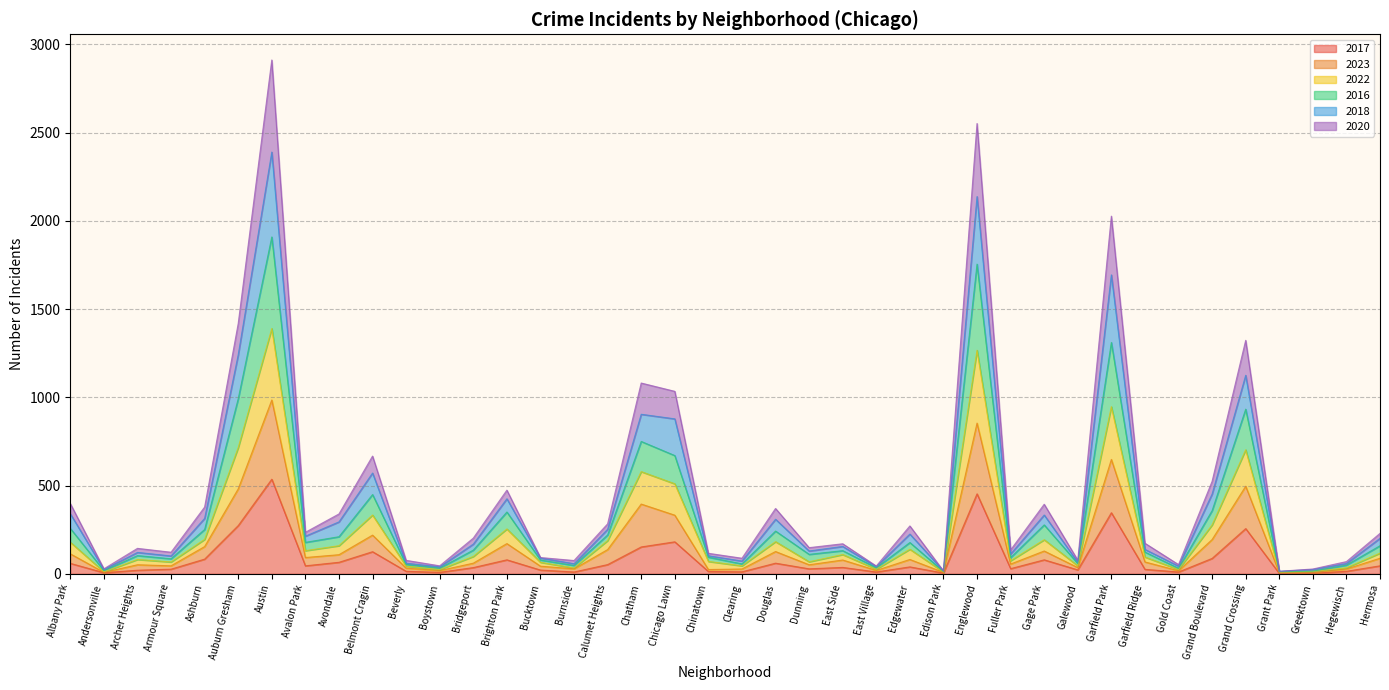

At which label does 2017 reach its peak?

Austin